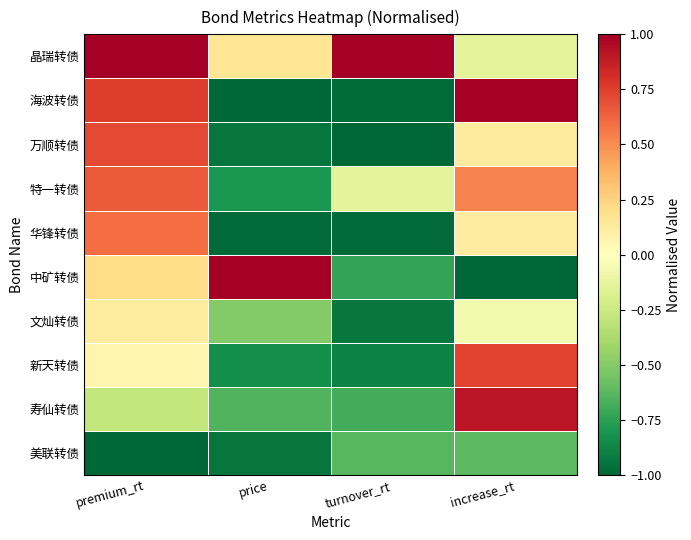

How many distinct data groups are displayed?

10